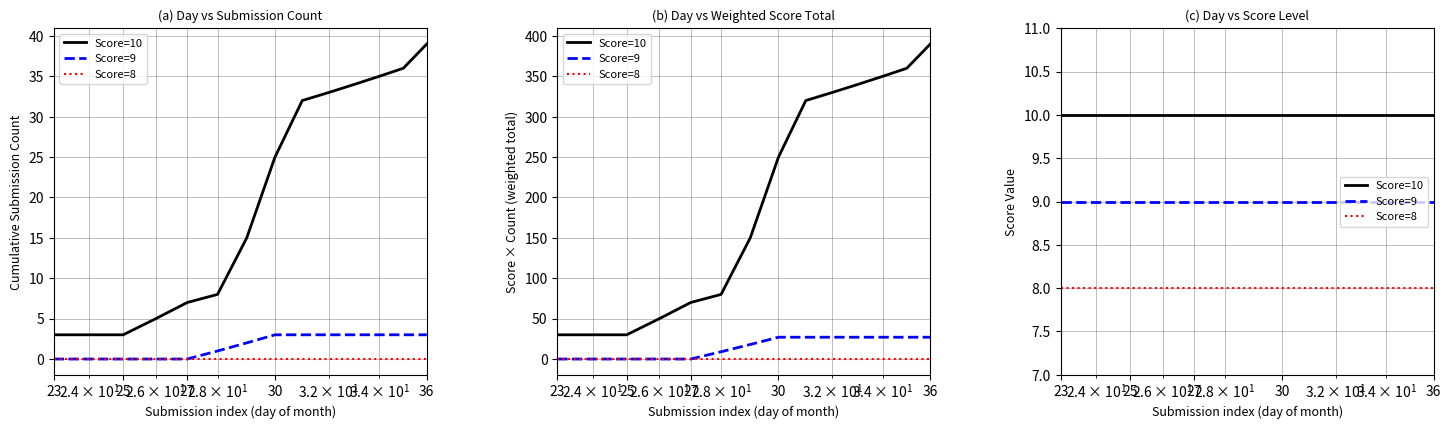

At which label does Score=9 reach its peak?

23